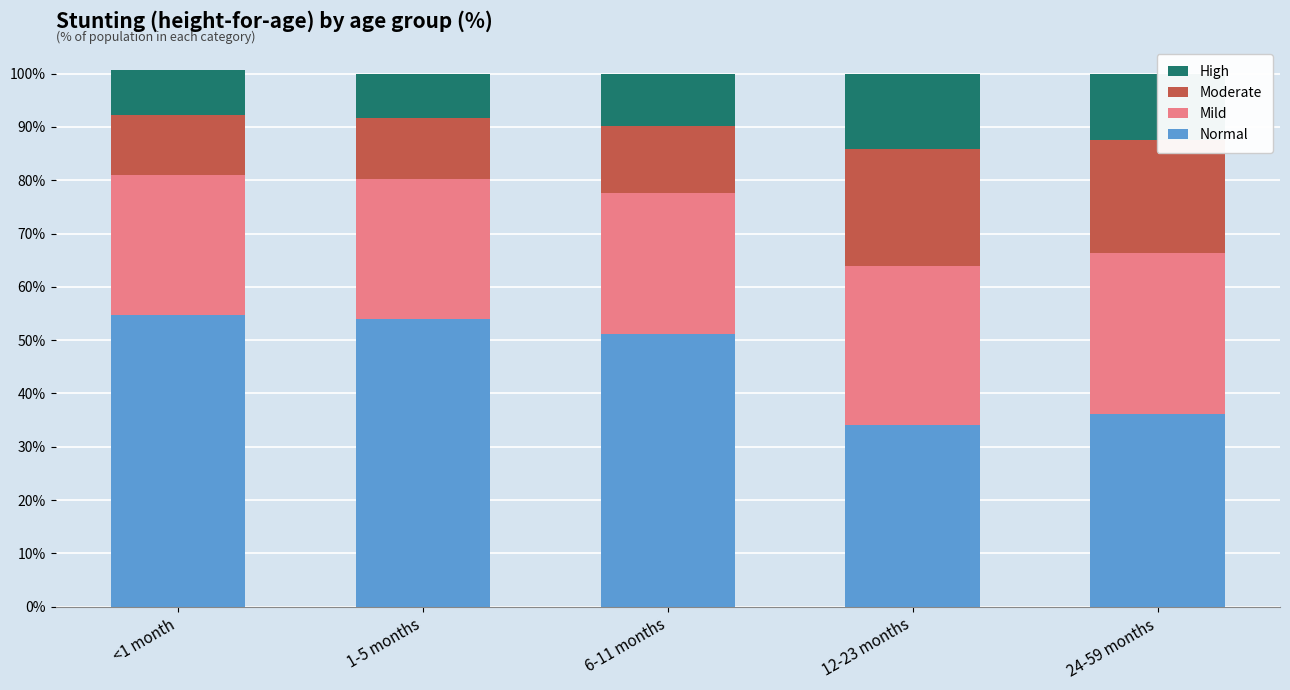

What are all the series names shown in the legend?

High, Moderate, Mild, Normal